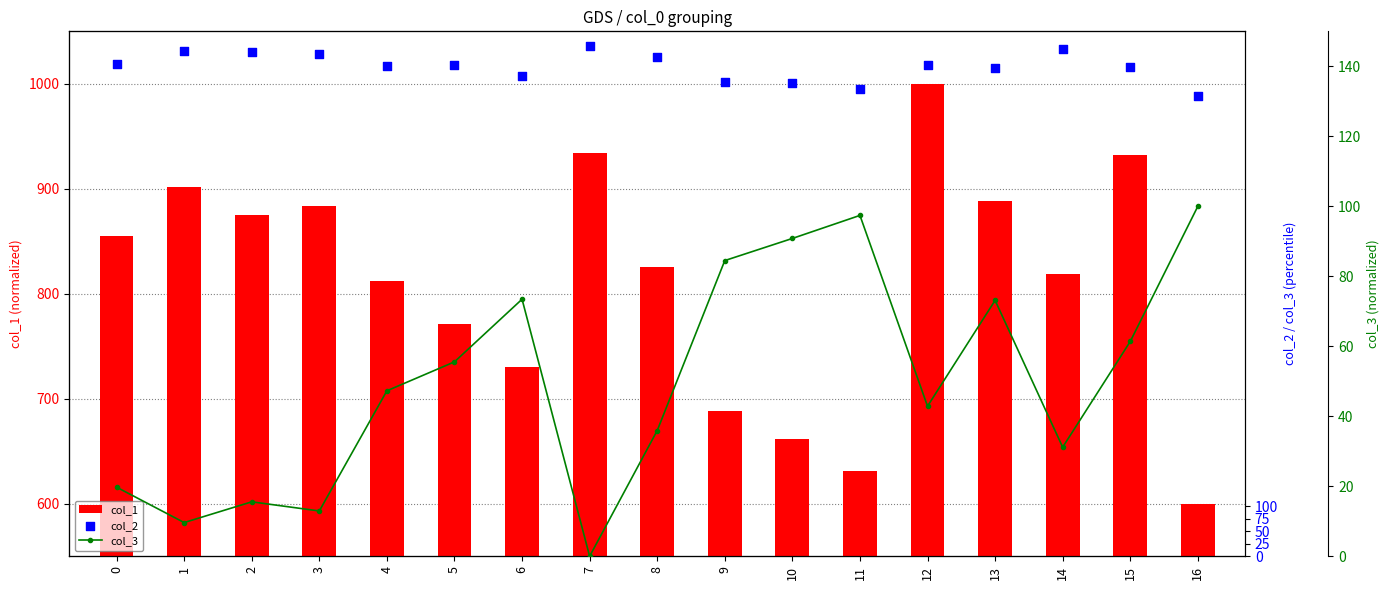

What is the total value across all series at 9?

1721.3